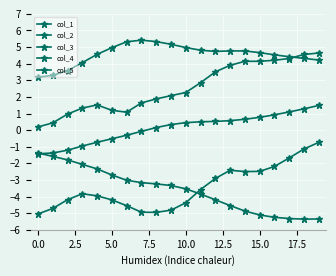

Is this an area chart (filled region under the line)?

No